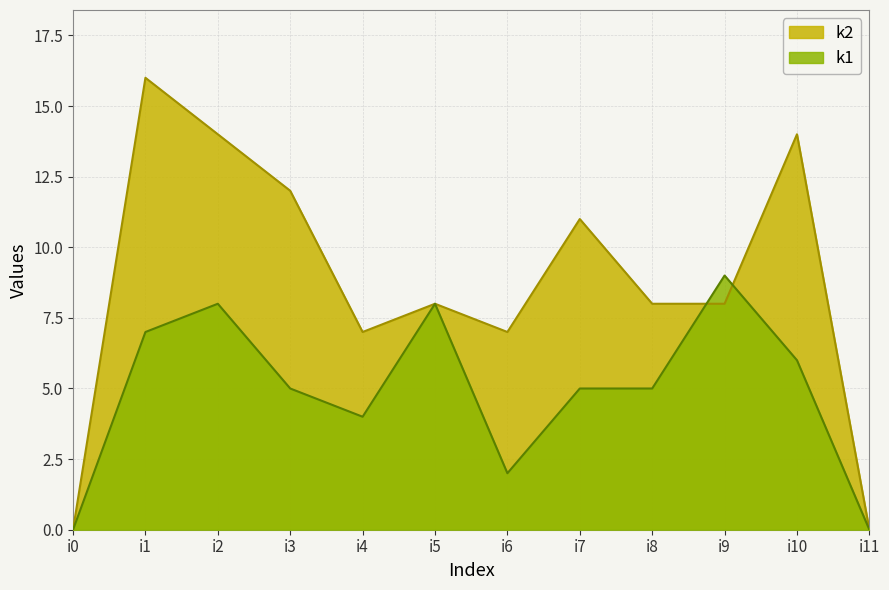

Which series has the widest spread of values?

k2